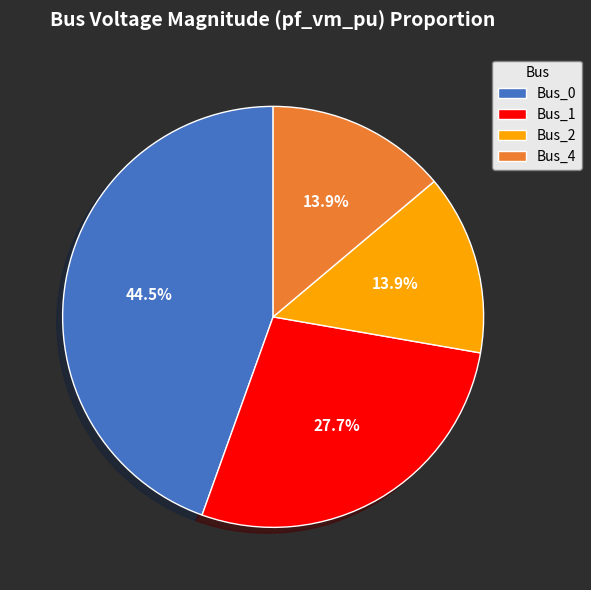

Count the number of slices in the pie.

4